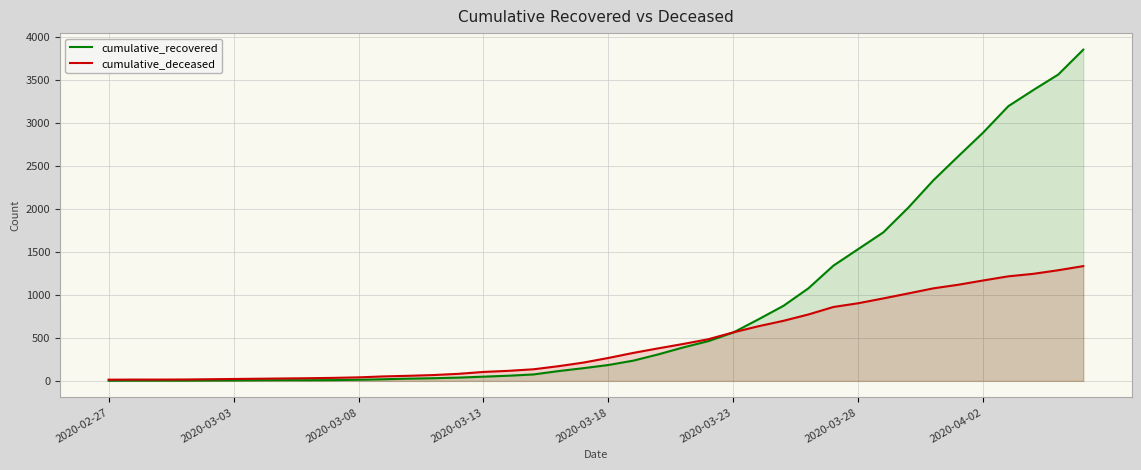

Does the chart have visible grid lines?

Yes